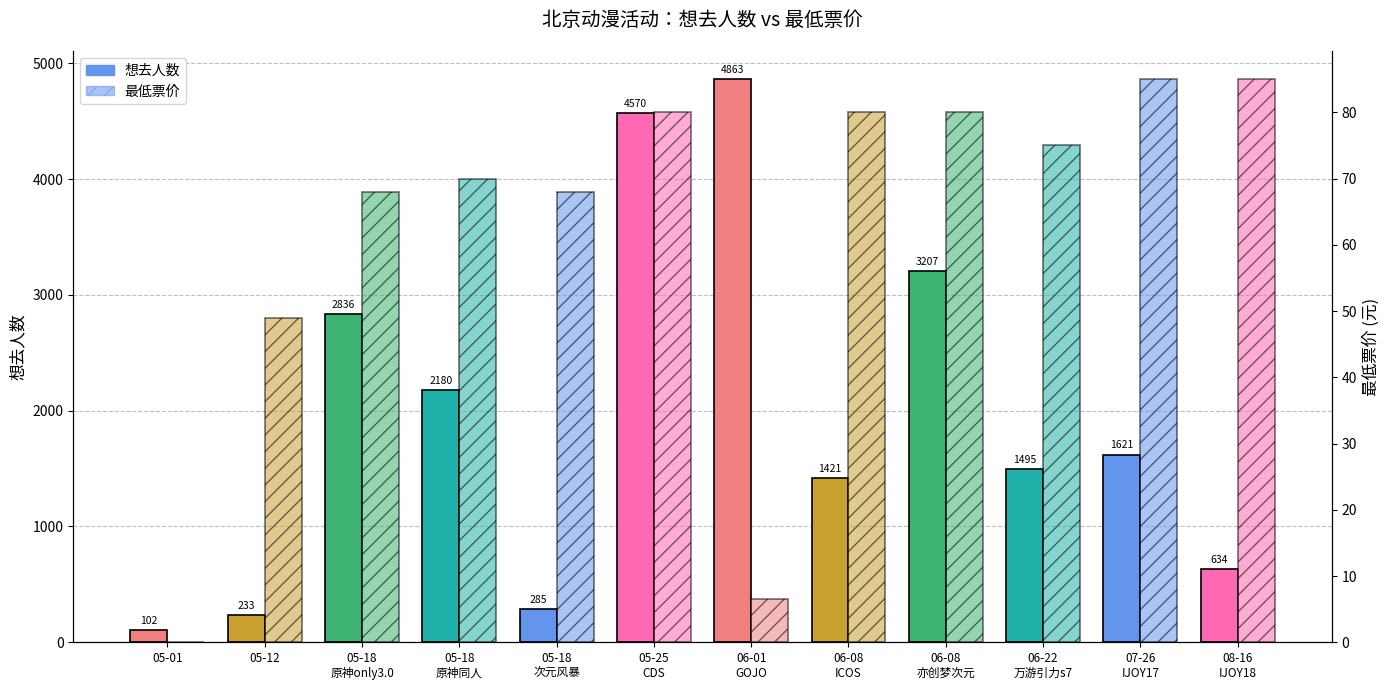

At which label is 想去人数 closest to 2482?

05-18
原神同人